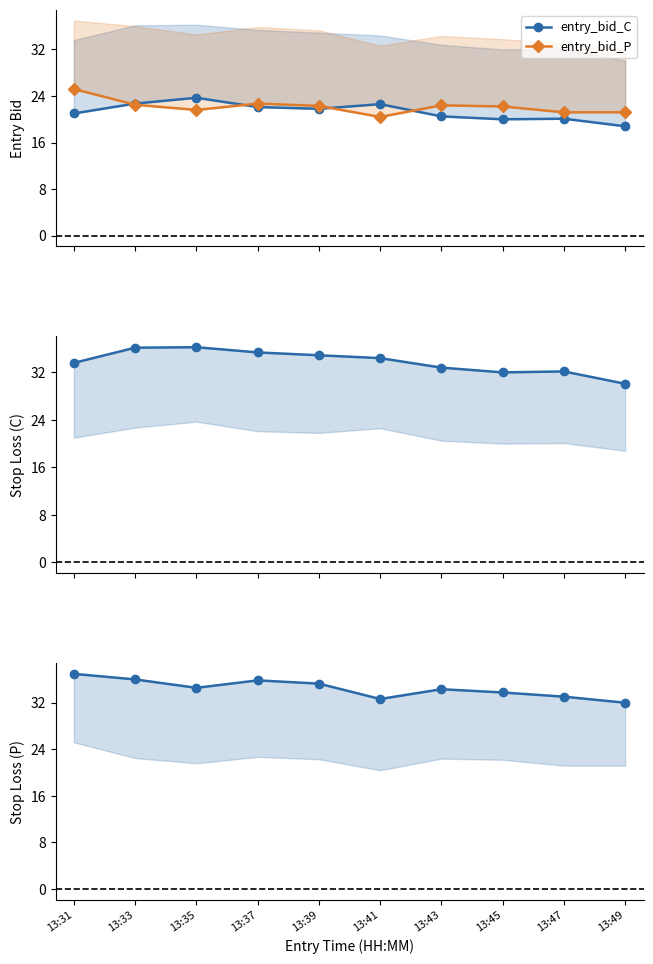

True or false: entry_bid_P has a value of 36.6 at 13:45.

False